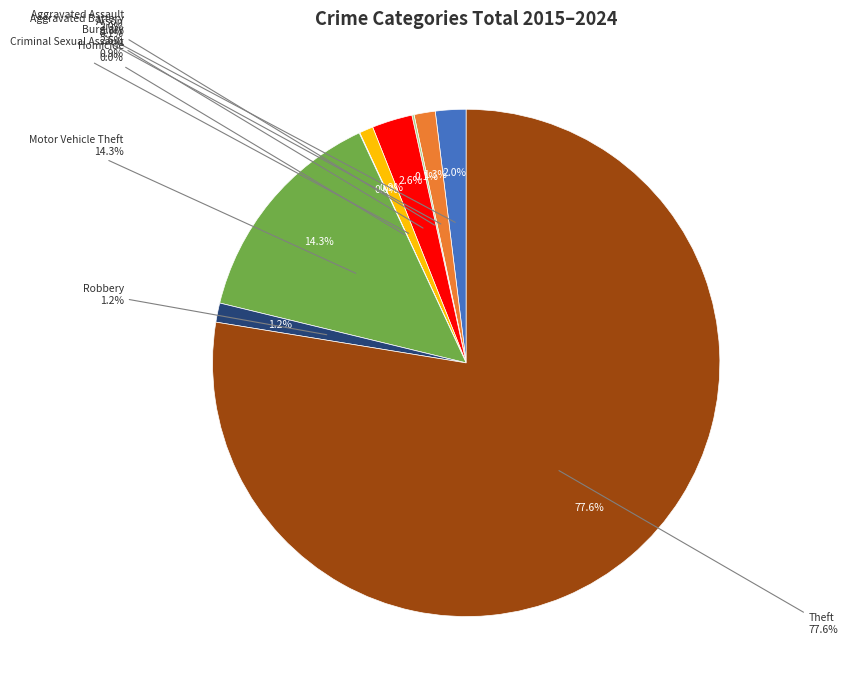

To the nearest percent, what percentage of the pie is Aggravated Assault?

2%